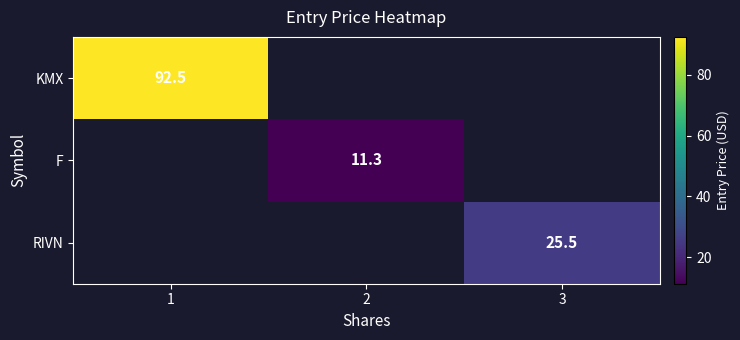

Which category has the lowest value across all series?

2